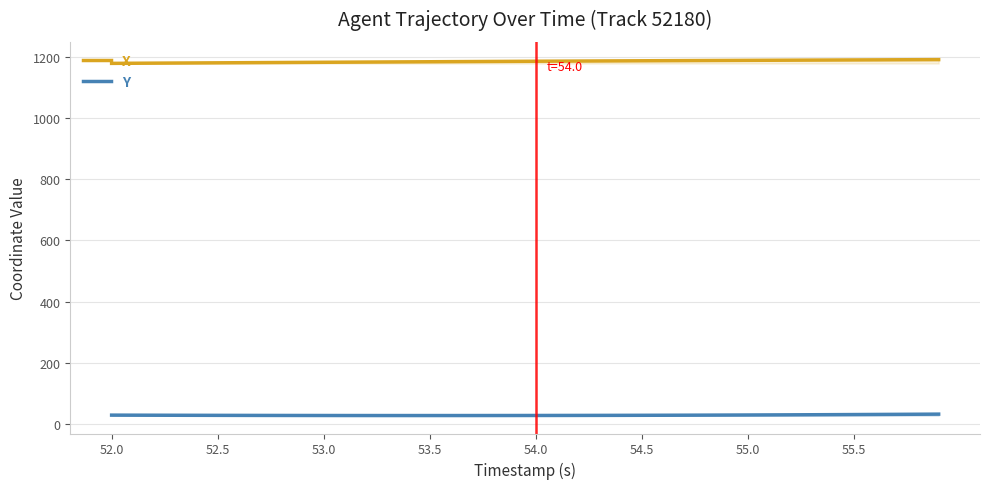

What is the maximum value for Y?

32.3